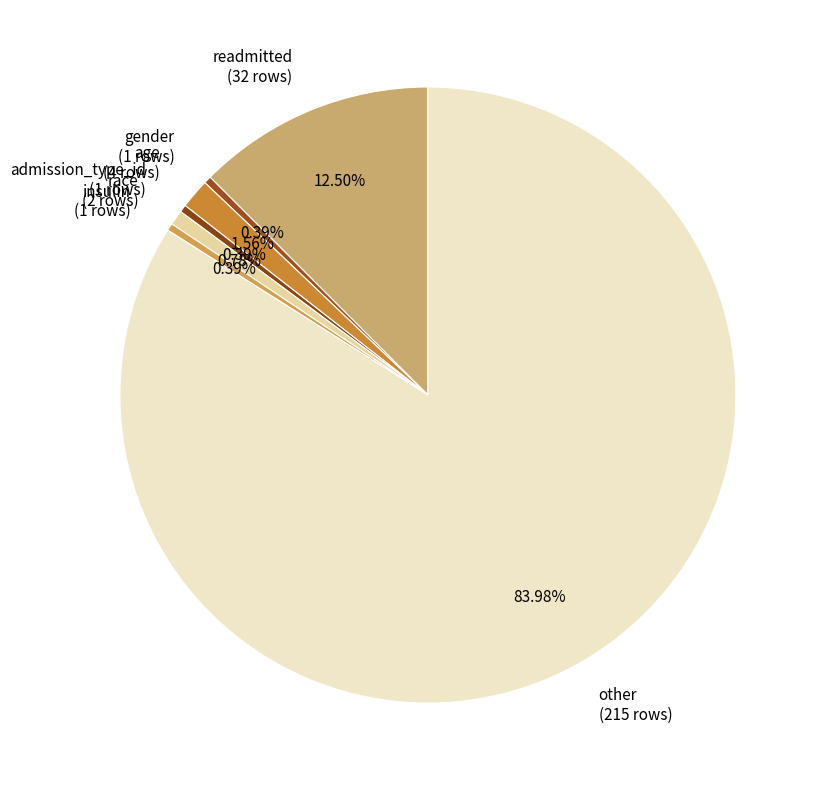

How many slices are in this pie chart?

7